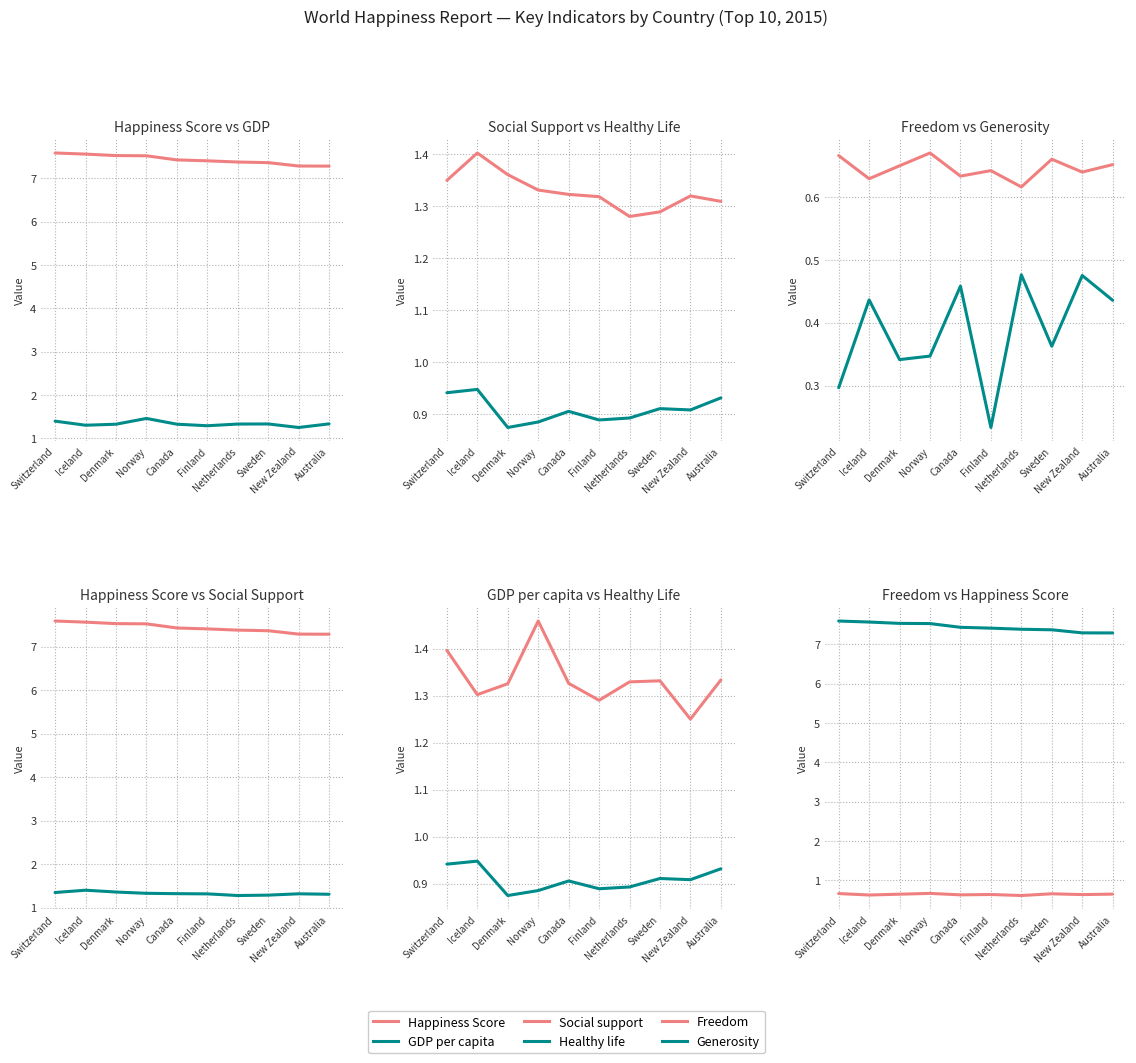

True or false: Generosity and Freedom cross at least once.

False